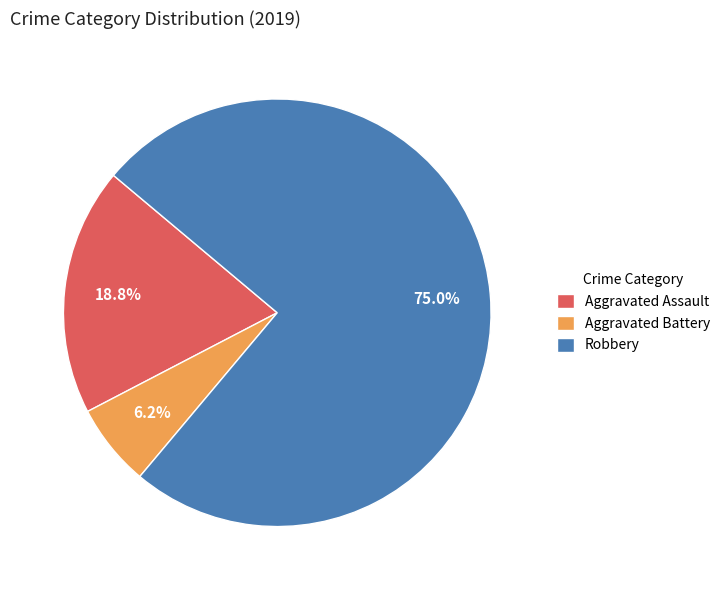

To the nearest percent, what portion does Aggravated Assault represent?

19%